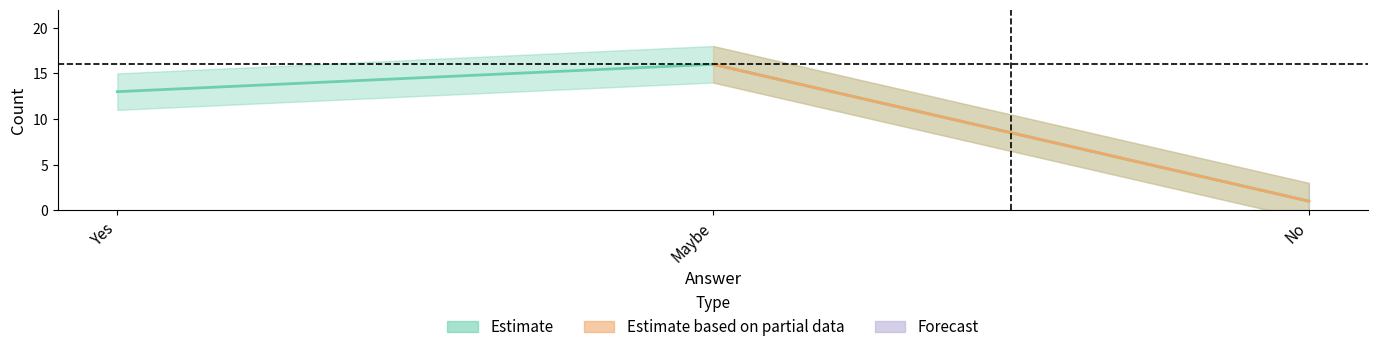

Count the number of categories in the chart.

3